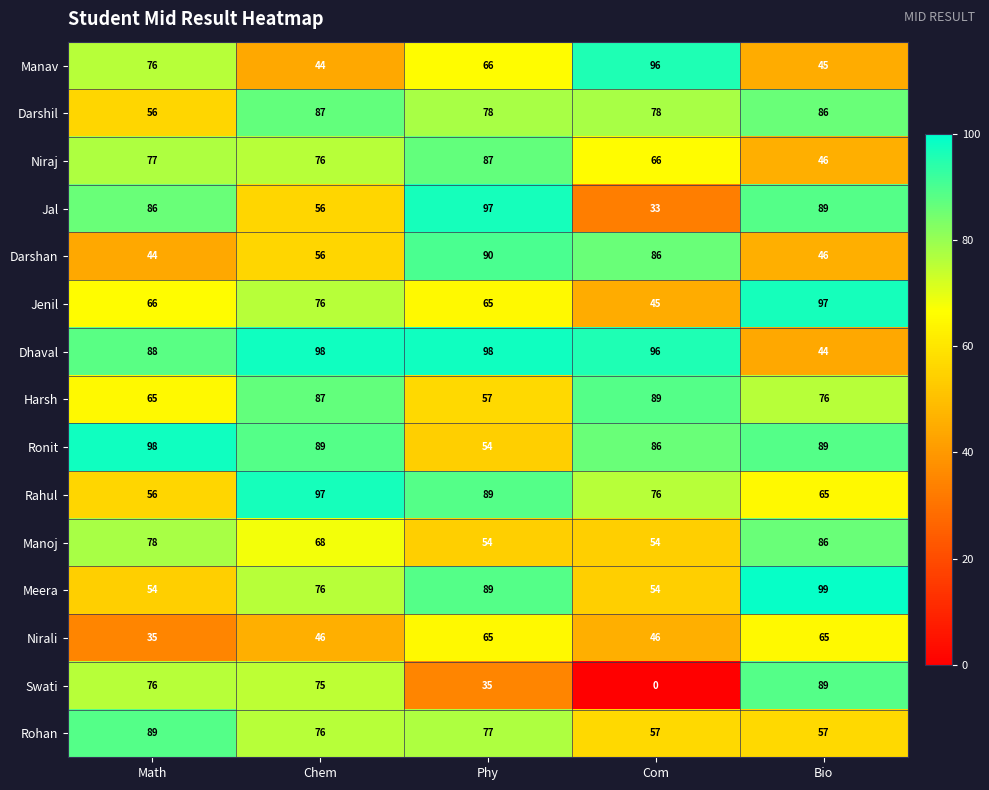

What is the difference between the maximum and minimum values in the Rahul series?

41